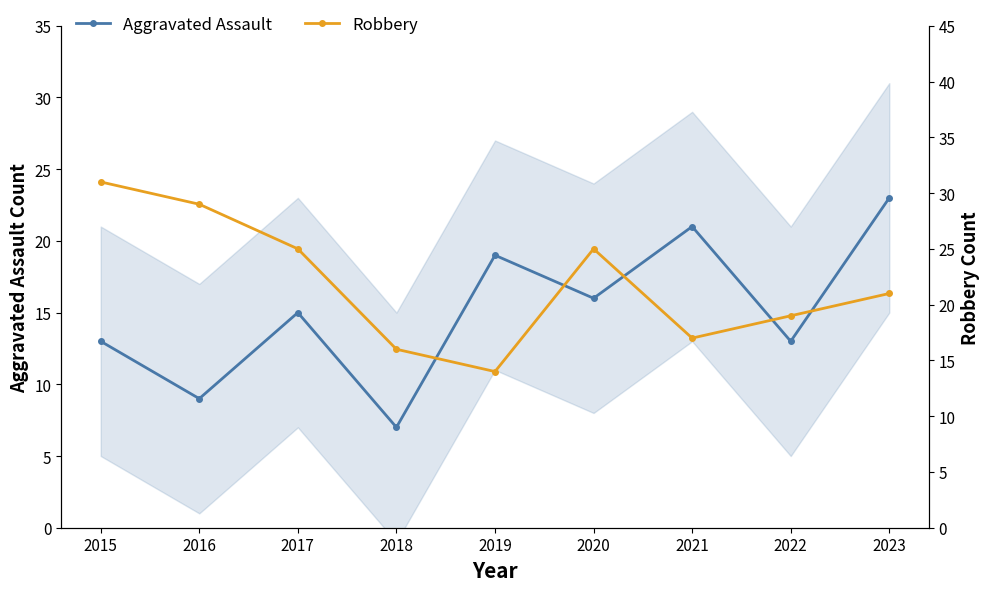

What is the greatest value displayed?

31